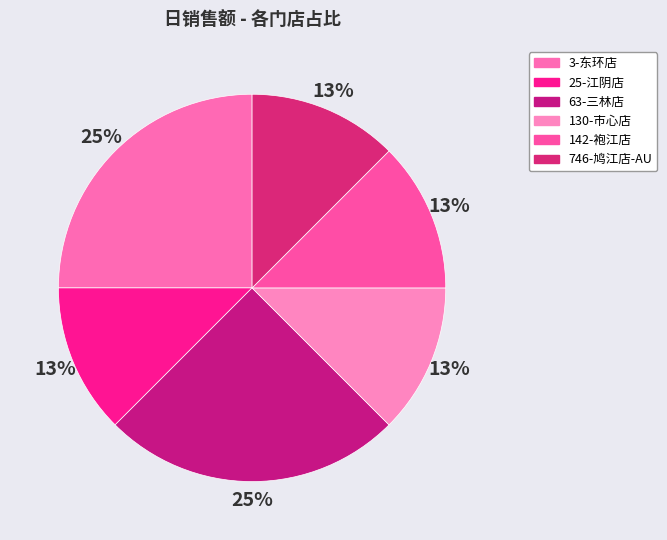

To the nearest percent, what is the combined percentage of 142-袍江店 and 63-三林店?

37%